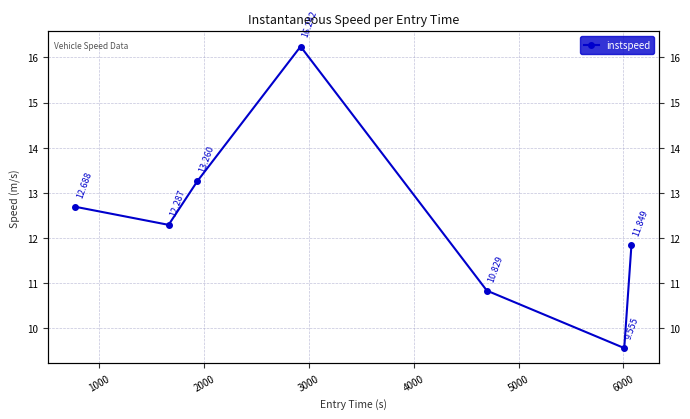

The chart shows a value of 16.9 at 1000. True or false?

False